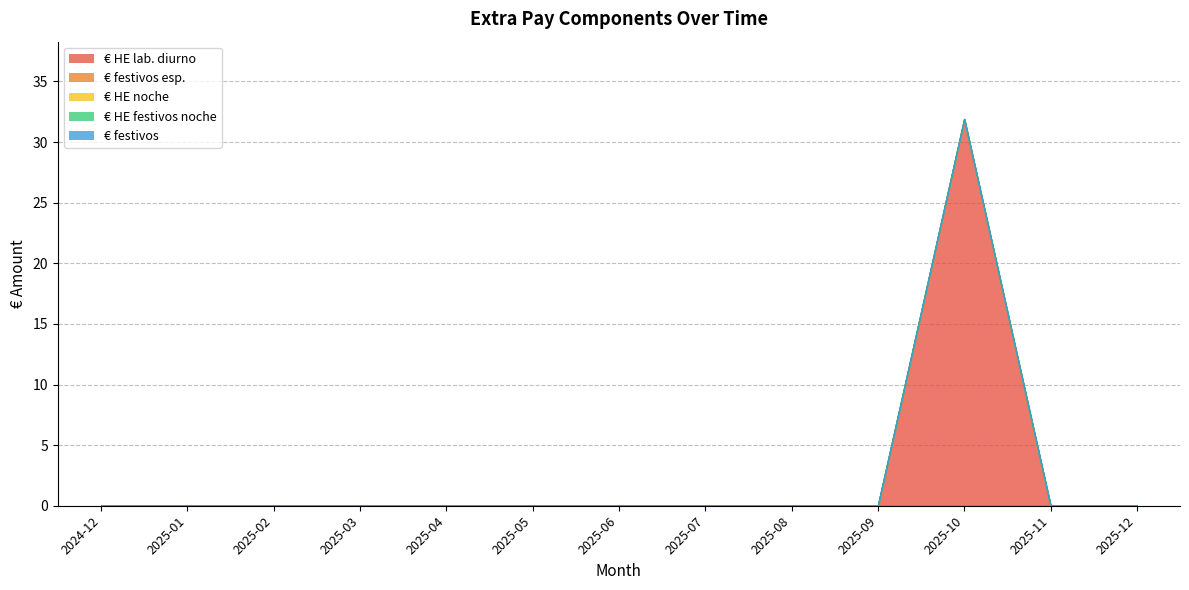

Which has a higher value, 2025-11 or 2025-02?

2025-11